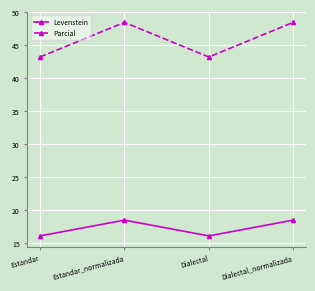

What is the label of the 4th point from the left?

Dialectal_normalizada